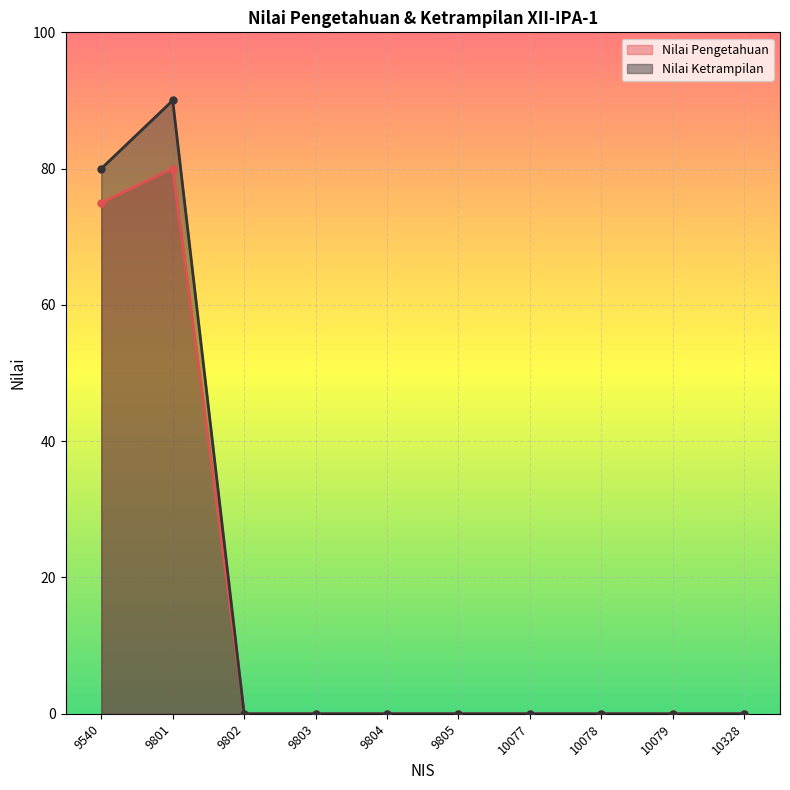

Reading left to right, extract all data points from this chart.

Nilai Pengetahuan: 75	80	0	0	0	0	0	0	0	0
Nilai Ketrampilan: 80	90	0	0	0	0	0	0	0	0